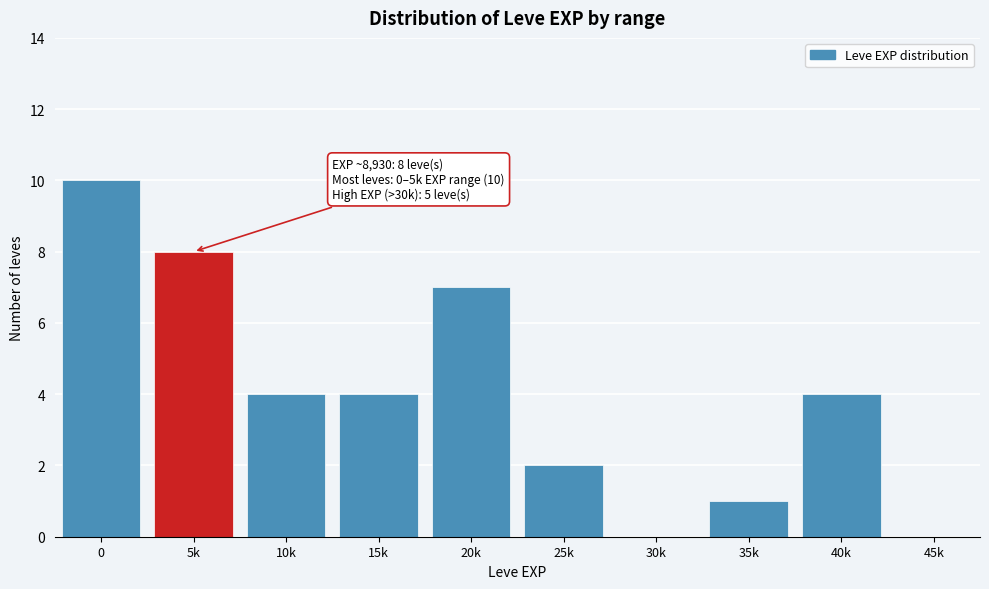

Reading right to left, extract all data points from this chart.

45k=0	40k=4	35k=1	30k=0	25k=2	20k=7	15k=4	10k=4	5k=8	0=10